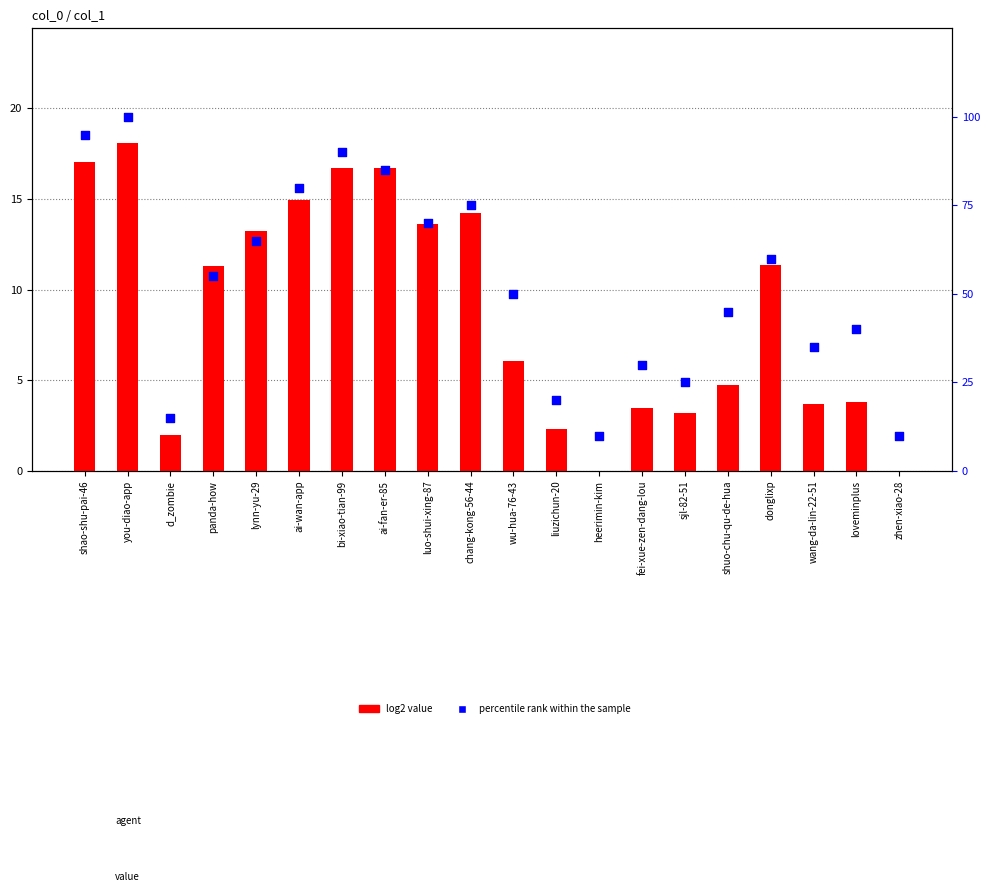

Which series has the largest total across all categories?

percentile rank within the sample